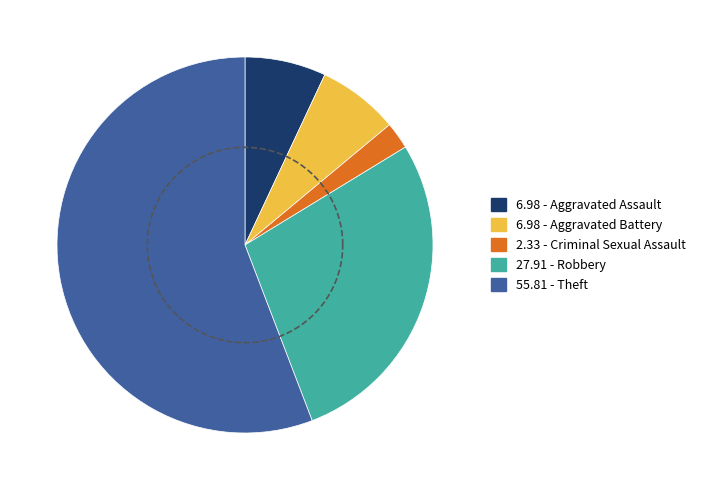

Is there a majority slice in this chart?

Yes